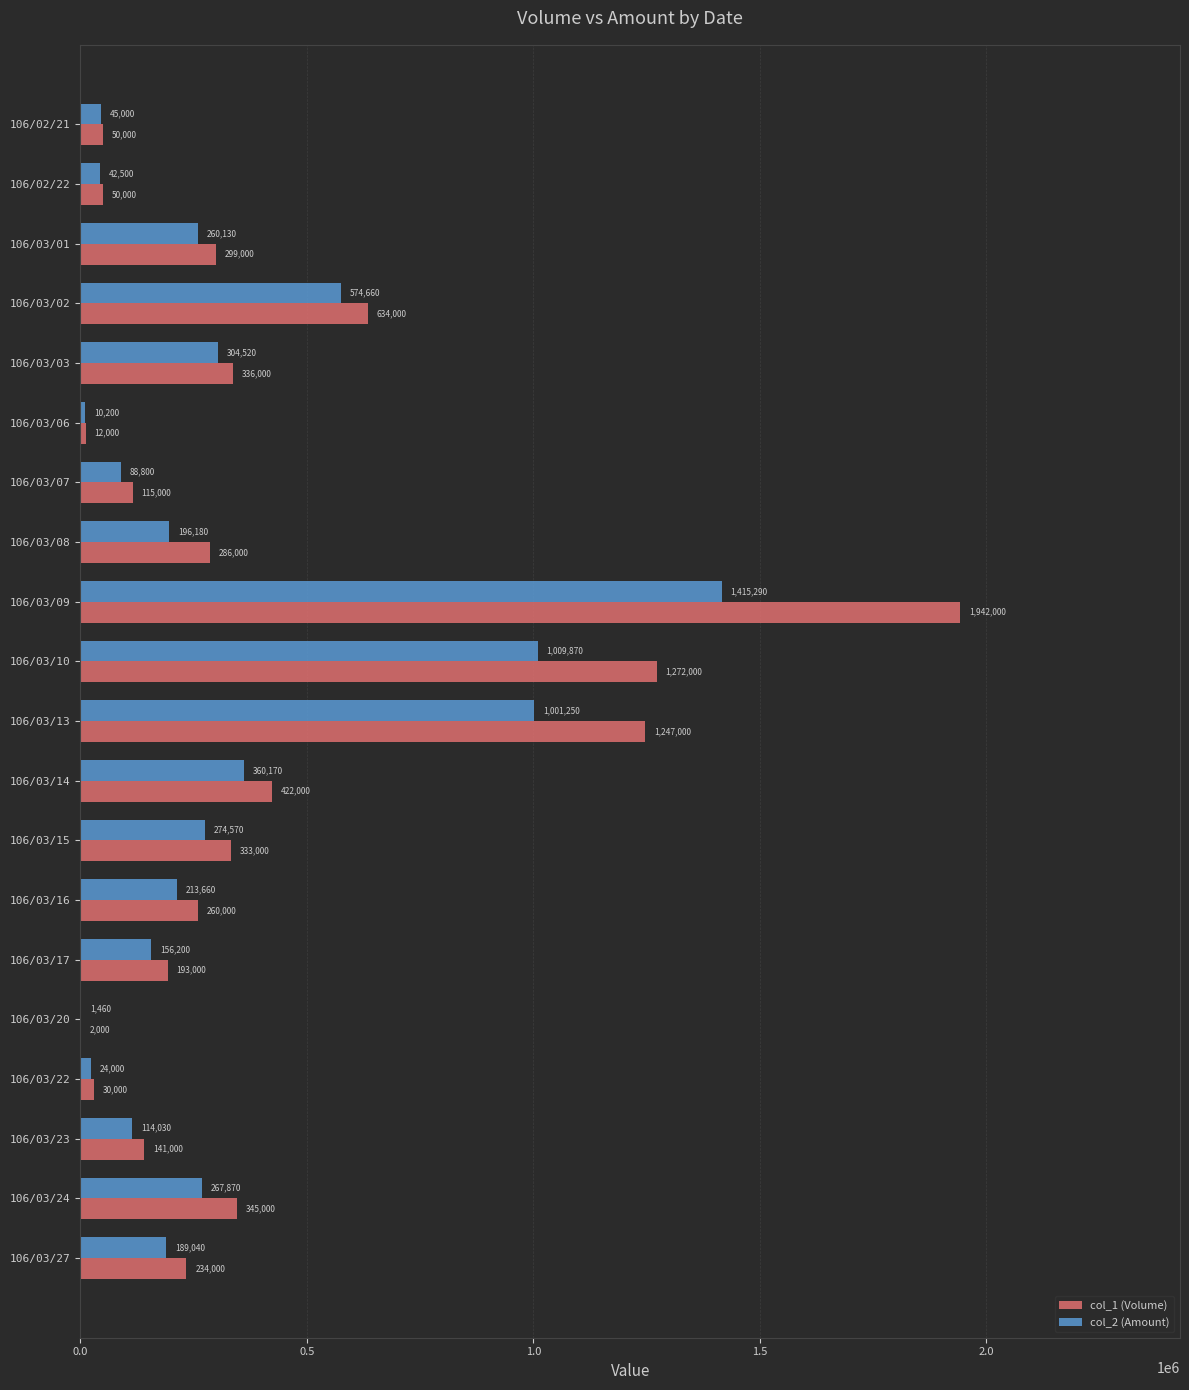

Is it true that col_1 (Volume) equals 1046261 at 106/03/09?

False